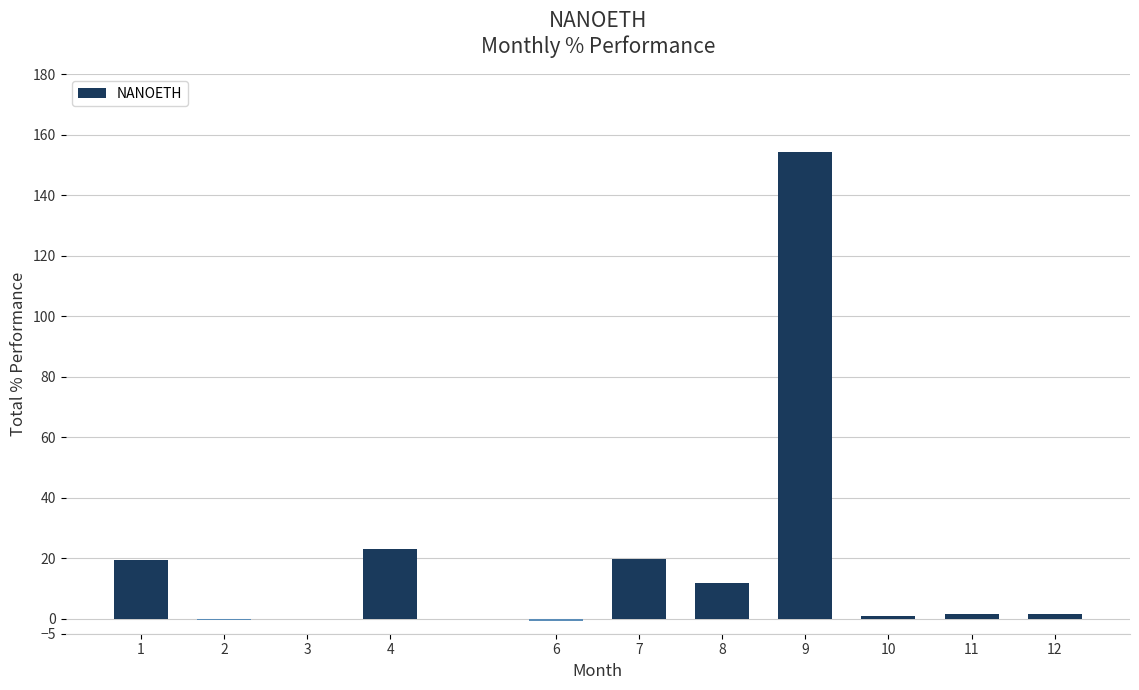

What is the change in value from 1 to 8?

-7.7